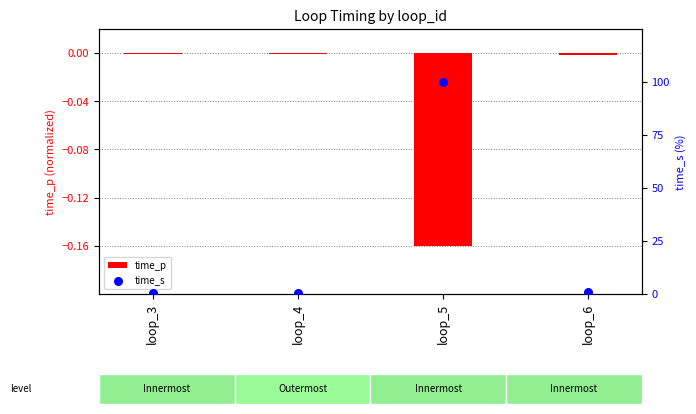

At which category is the sum across all series the highest?

loop_5